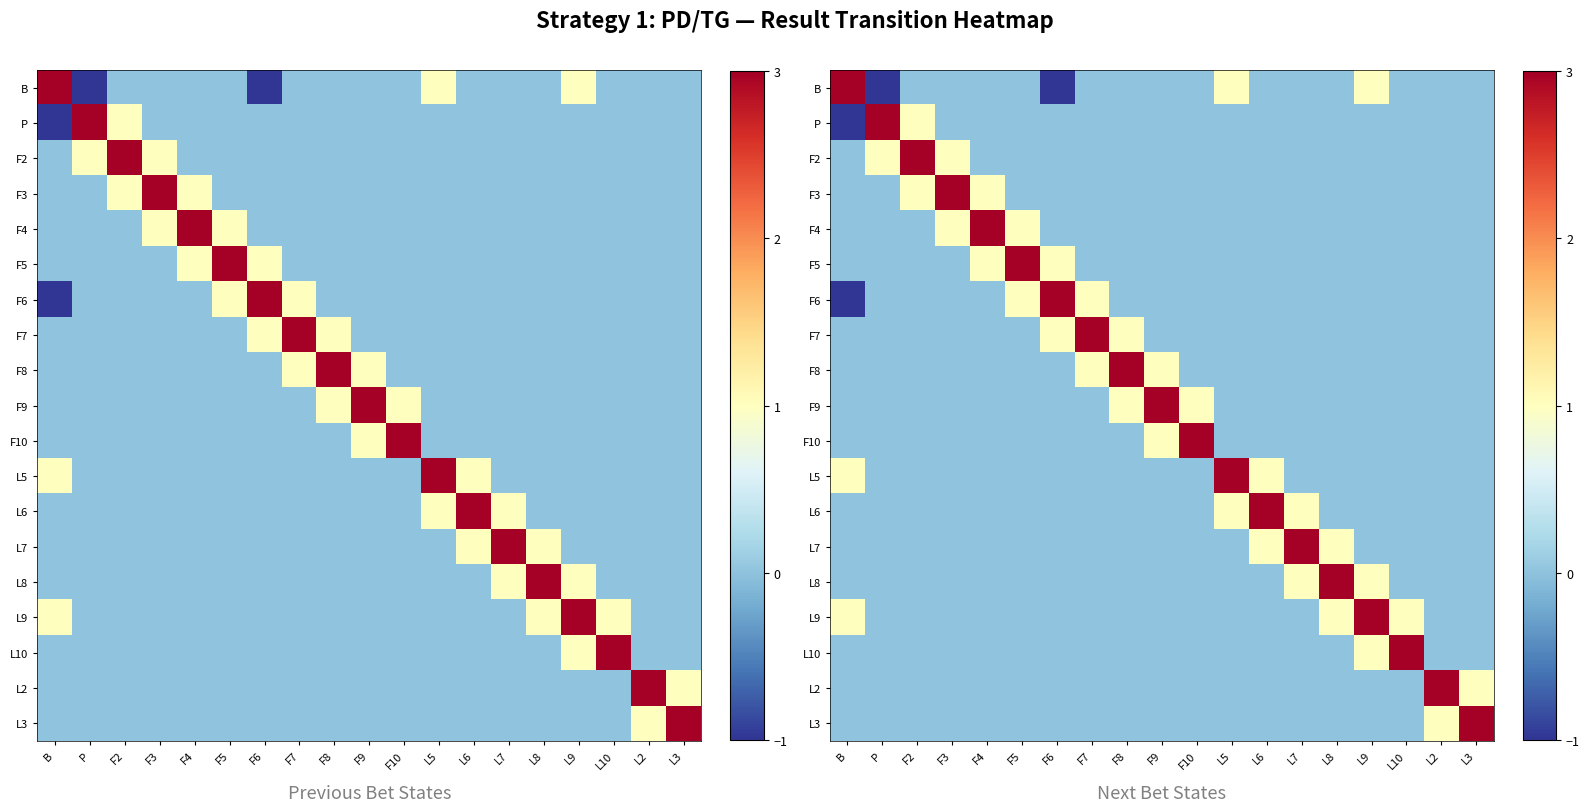

What is the difference between the maximum and minimum values in the F5 series?

3